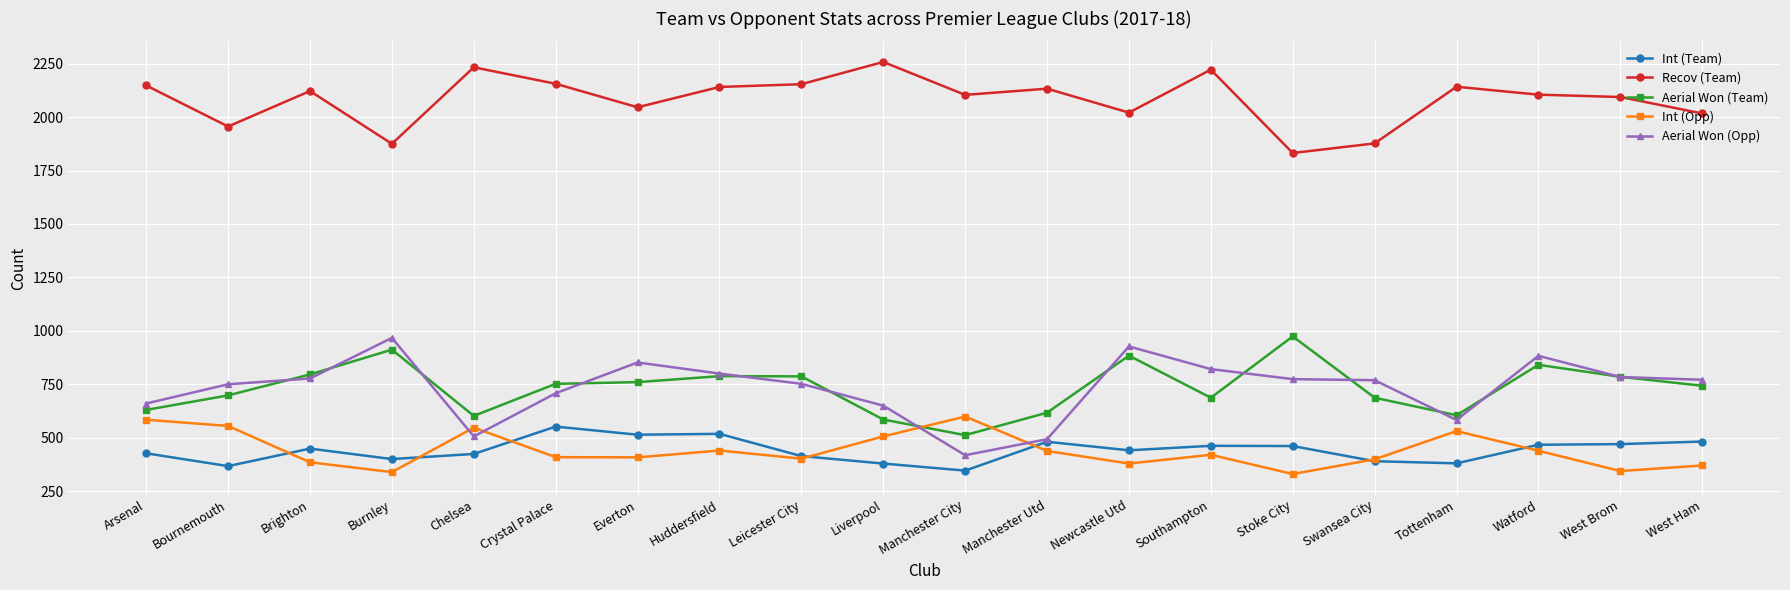

What is the minimum value for Int (Team)?

346